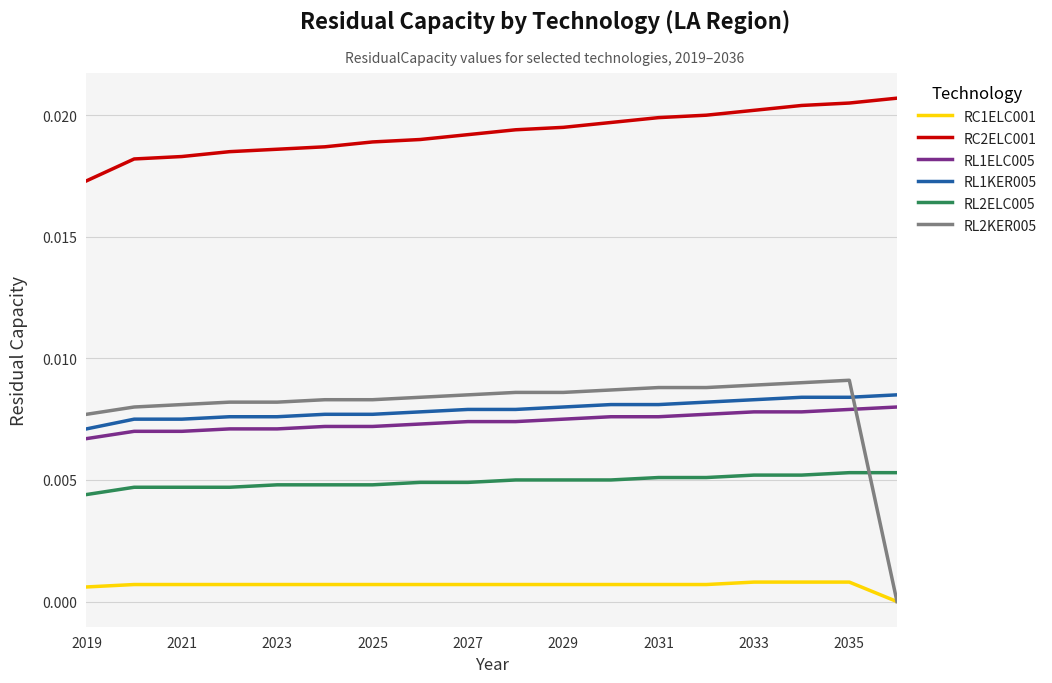

True or false: RL1ELC005 and RL2KER005 cross at least once.

True